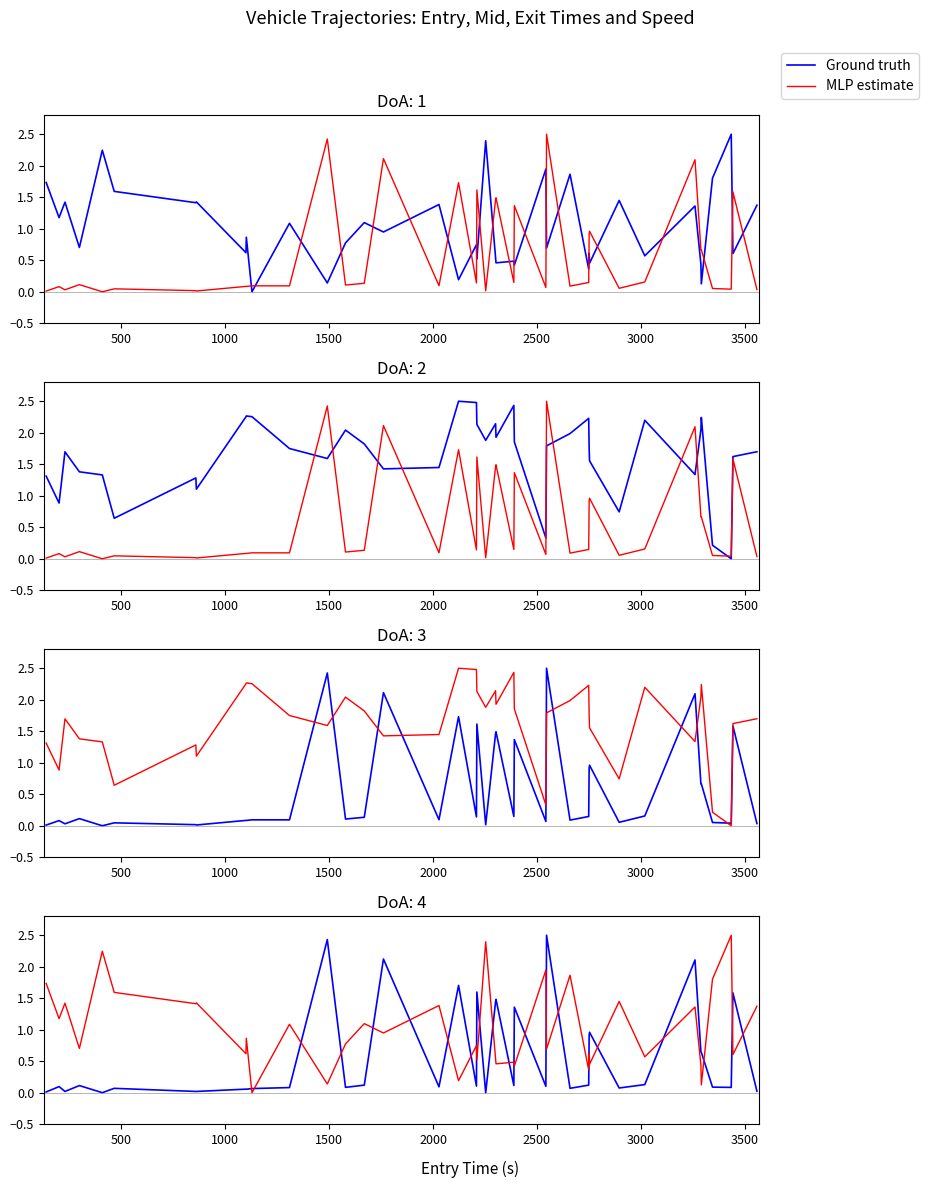

True or false: Ground truth and MLP estimate intersect in this chart.

True